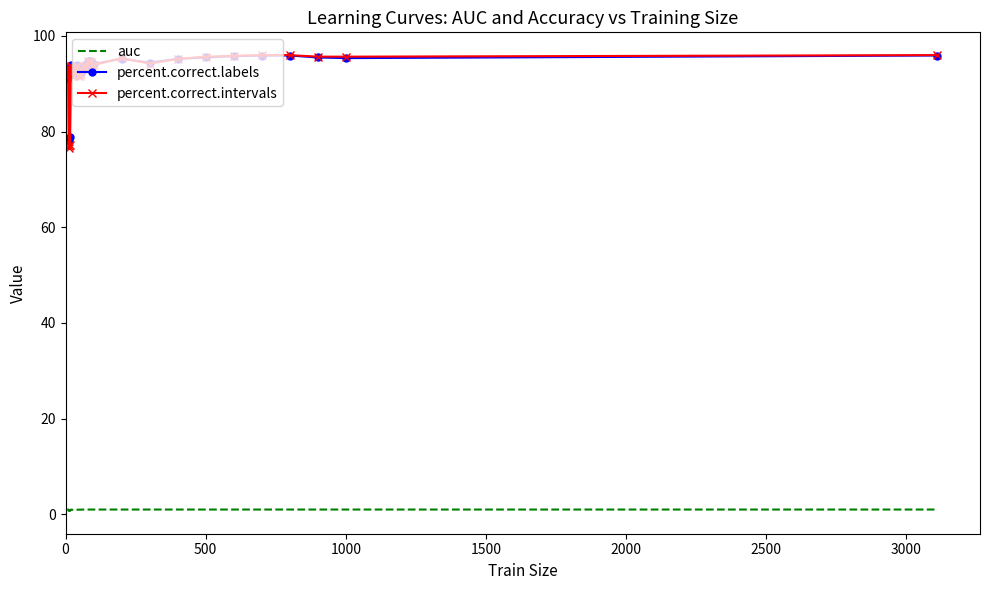

True or false: percent.correct.labels has more than 0 interior local peaks.

True